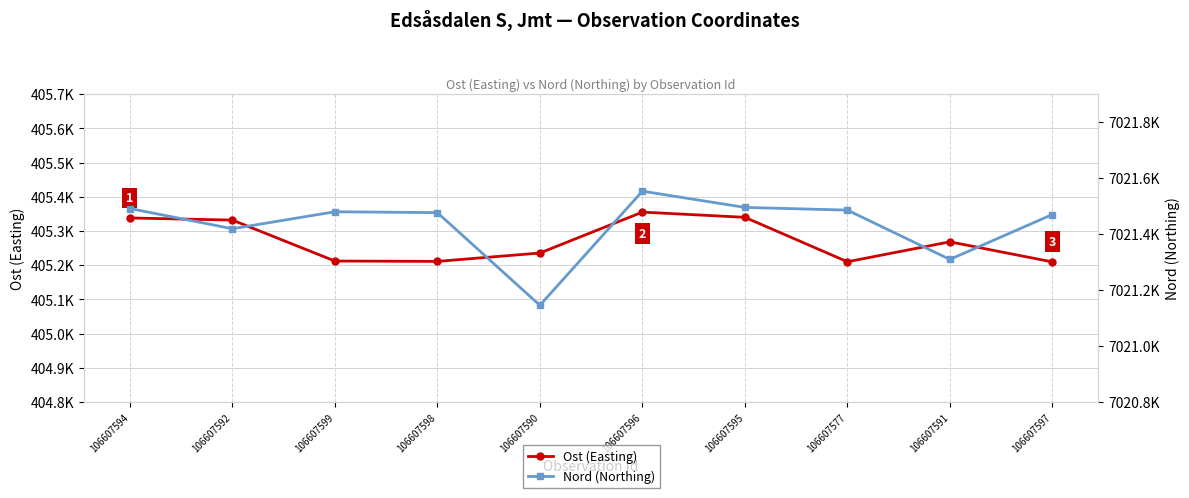

True or false: Ost (Easting) has a value of 631955.4 at 106607591.

False